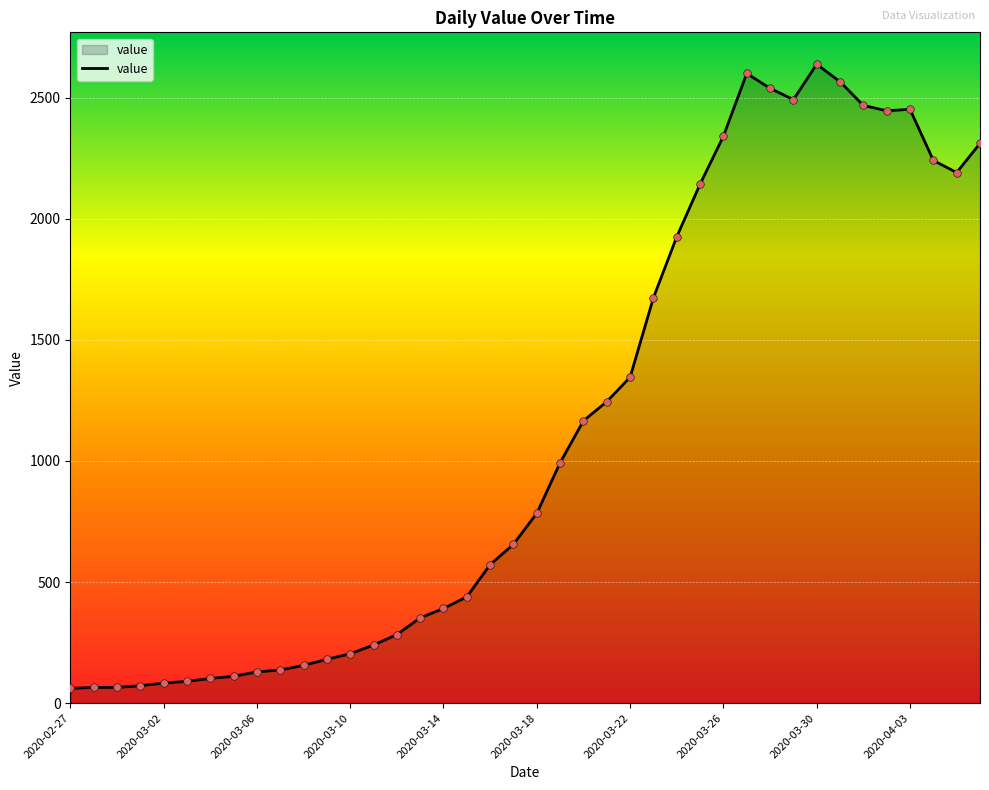

What is the minimum value shown in the chart?

61